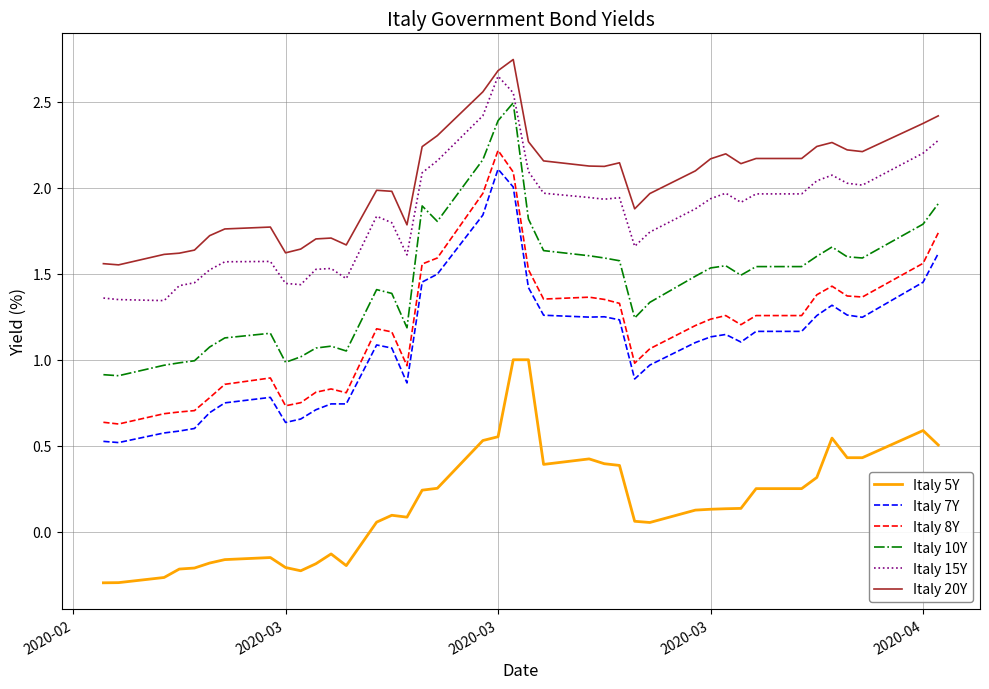

True or false: Italy 15Y and Italy 8Y cross at least once.

False